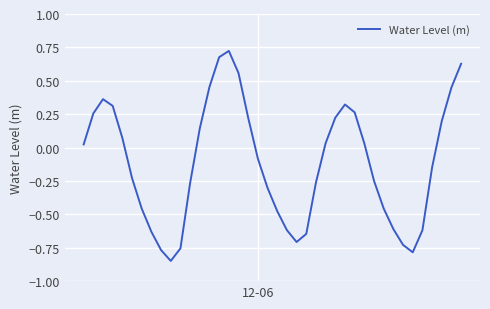

Is this an area chart (filled region under the line)?

No